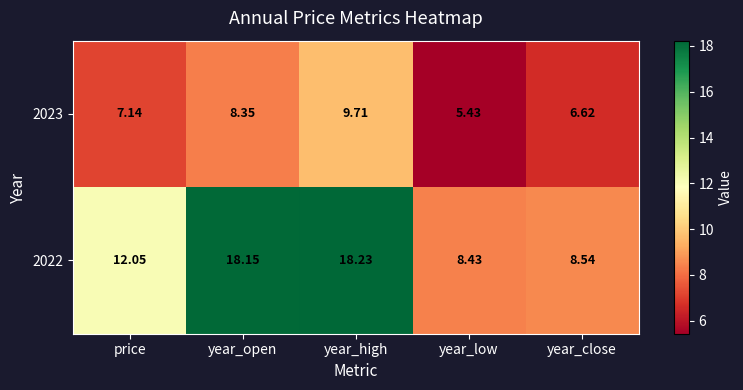

List the series in order of their overall mean, highest first.

2022, 2023